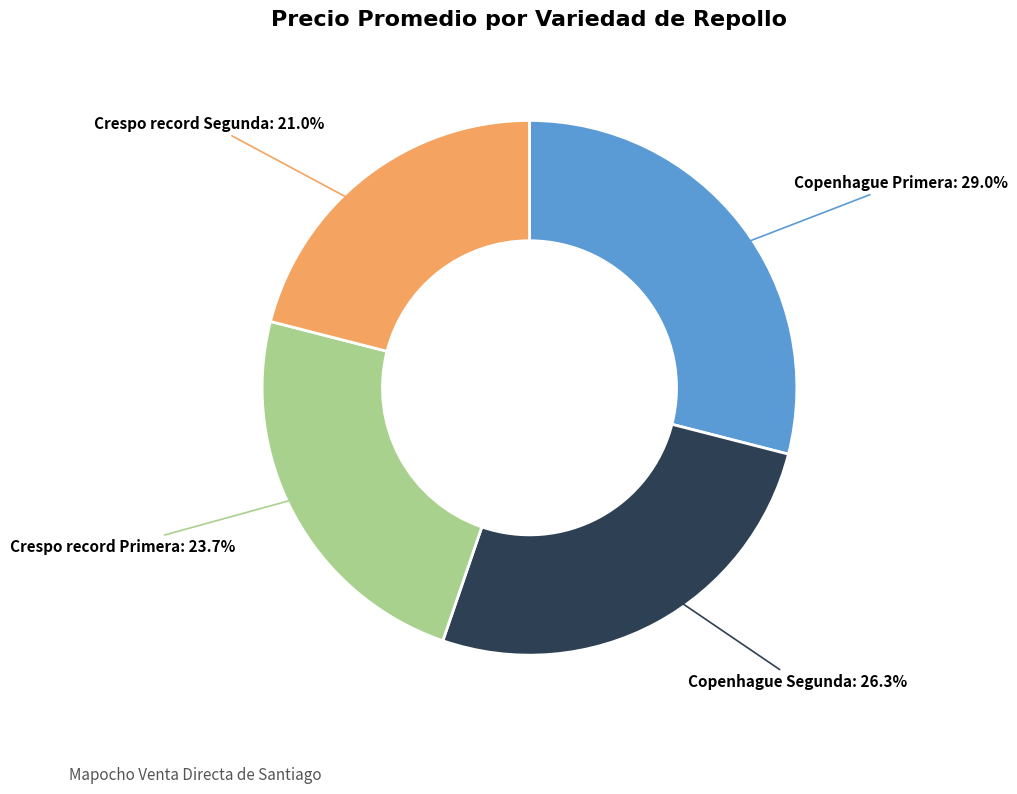

Is there a majority slice in this chart?

No